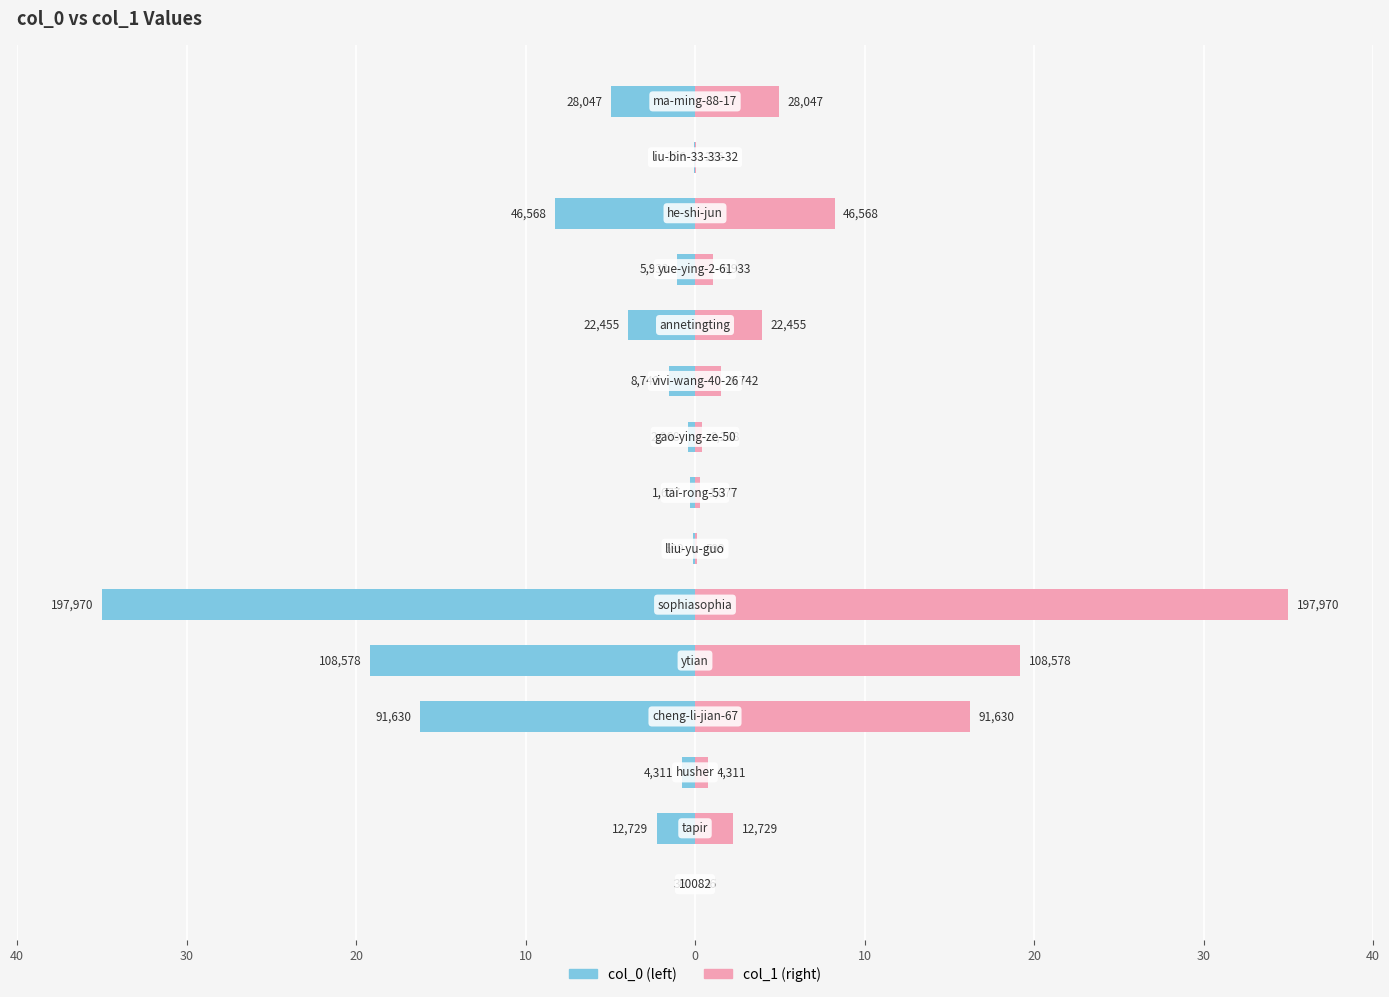

What is the difference between the maximum and minimum values in the col_1 series?

35.0